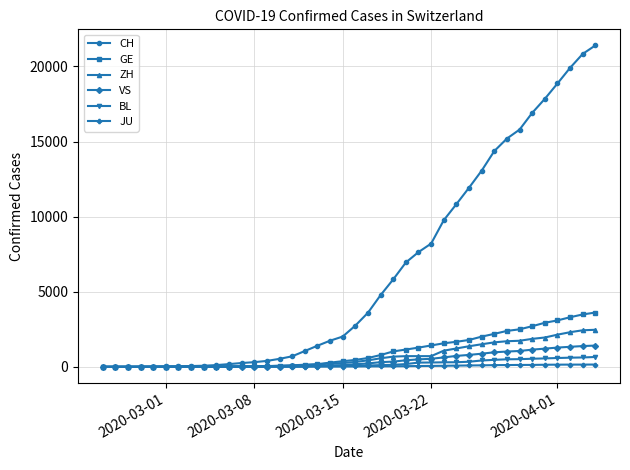

What is the highest value of the CH series?

21398